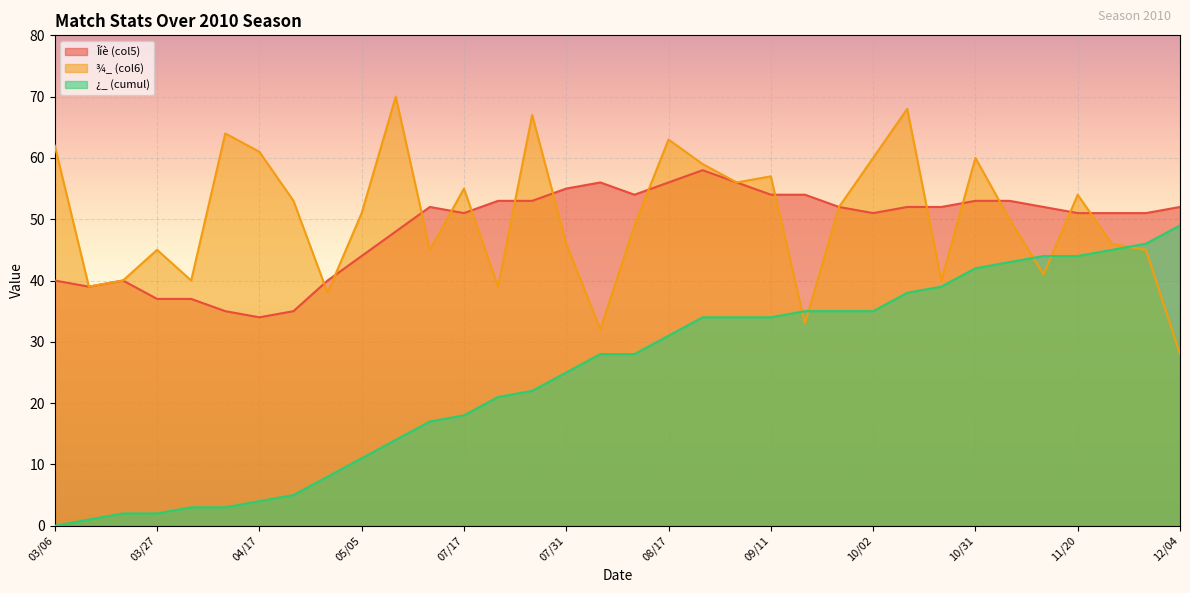

Which series has the largest range (max minus min)?

¿_ (cumul)